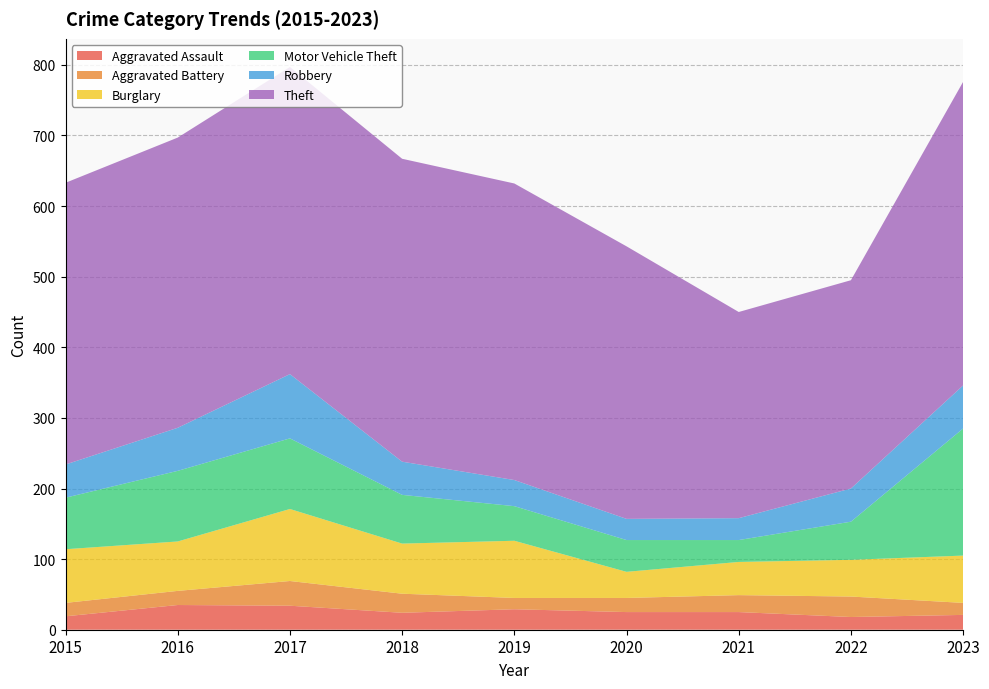

Reading left to right, transcribe all the data shown in this chart.

Aggravated Assault: 2015=19	2016=35	2017=34	2018=24	2019=29	2020=25	2021=25	2022=18	2023=21
Aggravated Battery: 2015=19	2016=20	2017=35	2018=27	2019=16	2020=20	2021=24	2022=29	2023=17
Burglary: 2015=76	2016=70	2017=102	2018=71	2019=81	2020=37	2021=47	2022=52	2023=67
Motor Vehicle Theft: 2015=73	2016=100	2017=100	2018=69	2019=49	2020=45	2021=31	2022=54	2023=180
Robbery: 2015=47	2016=61	2017=91	2018=47	2019=37	2020=30	2021=31	2022=47	2023=61
Theft: 2015=399	2016=411	2017=435	2018=429	2019=420	2020=386	2021=292	2022=295	2023=430